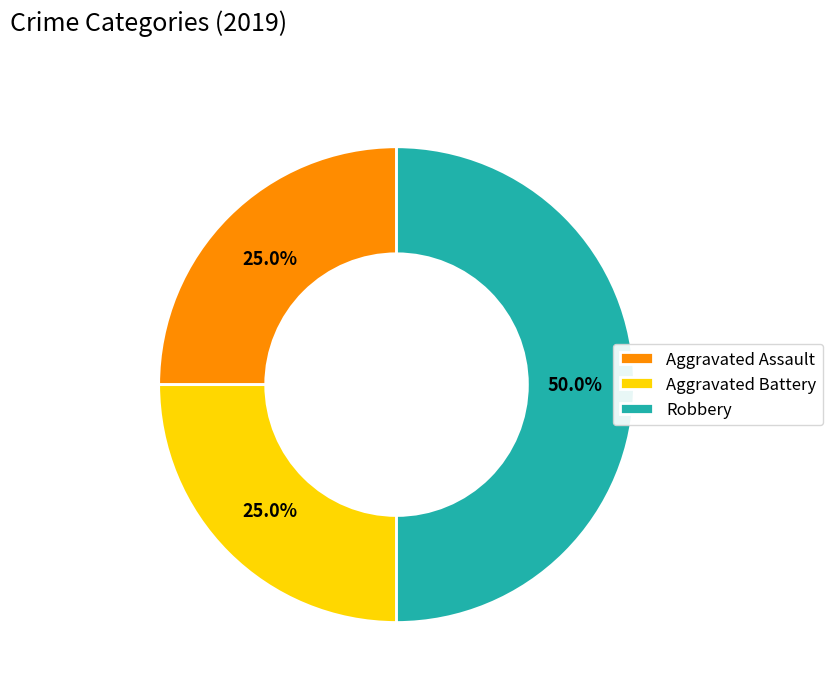

What percentage is NOT represented by Aggravated Battery?

75.0%